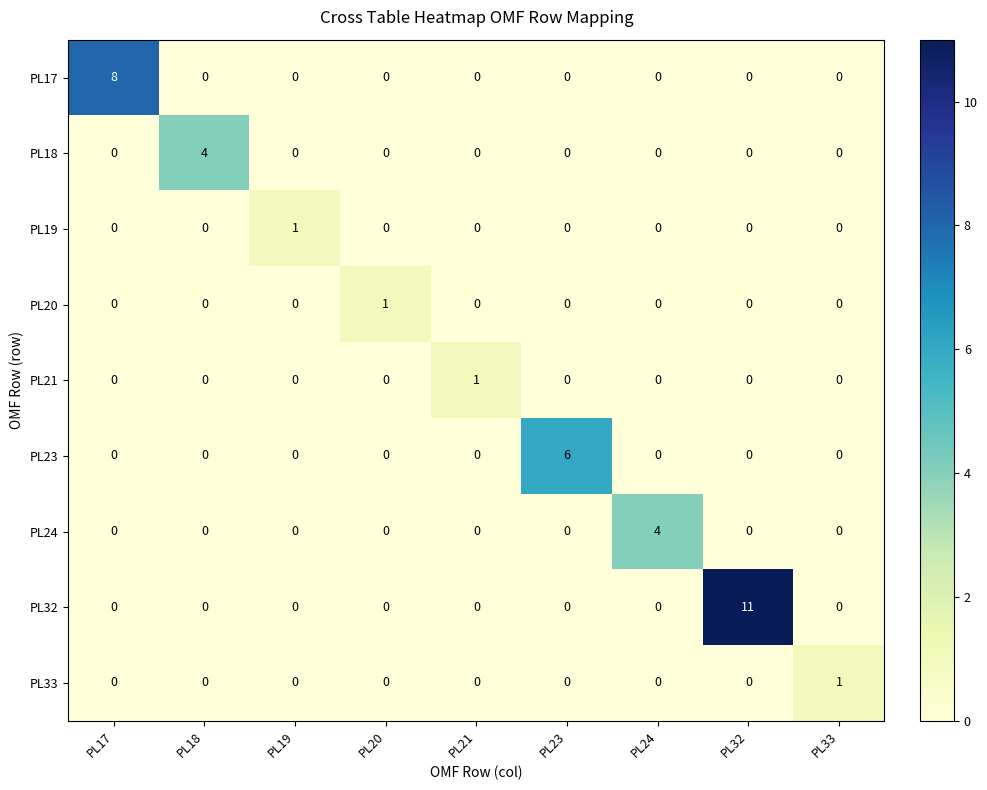

Which series has the largest range (max minus min)?

PL32